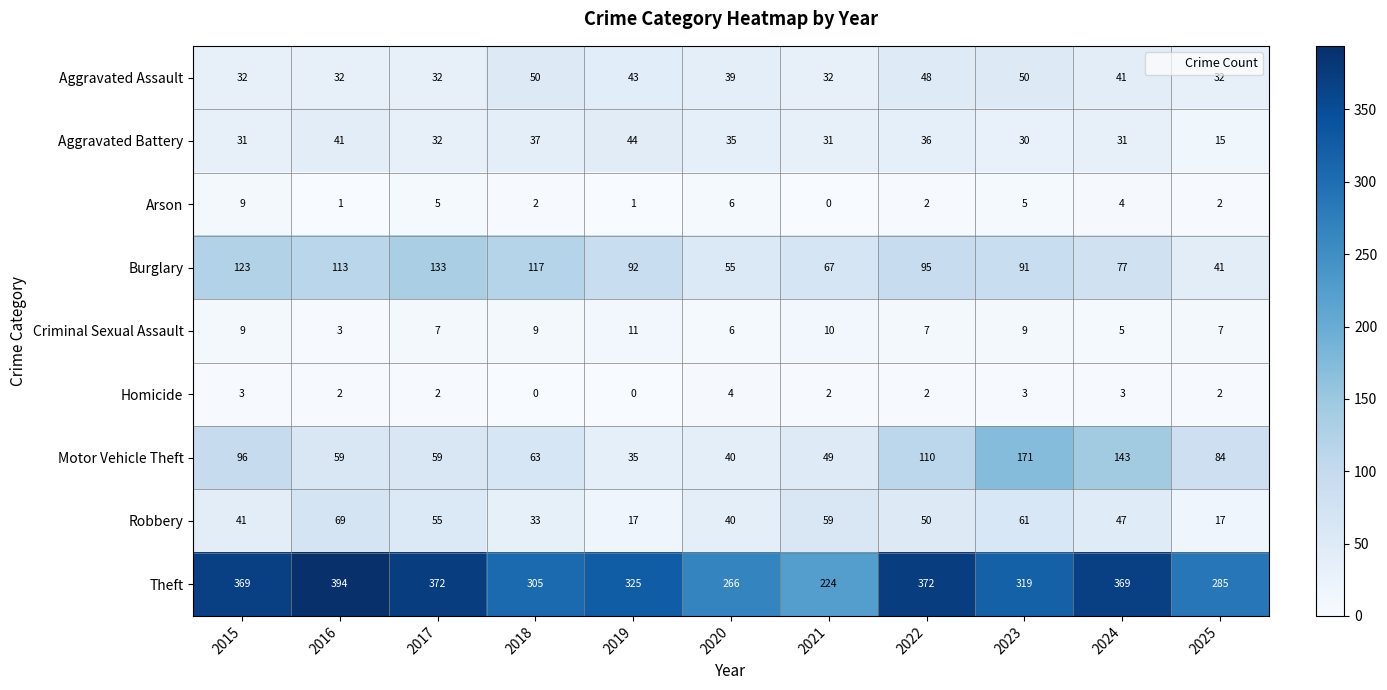

Which series changed the most between 2019 and 2025?

Burglary